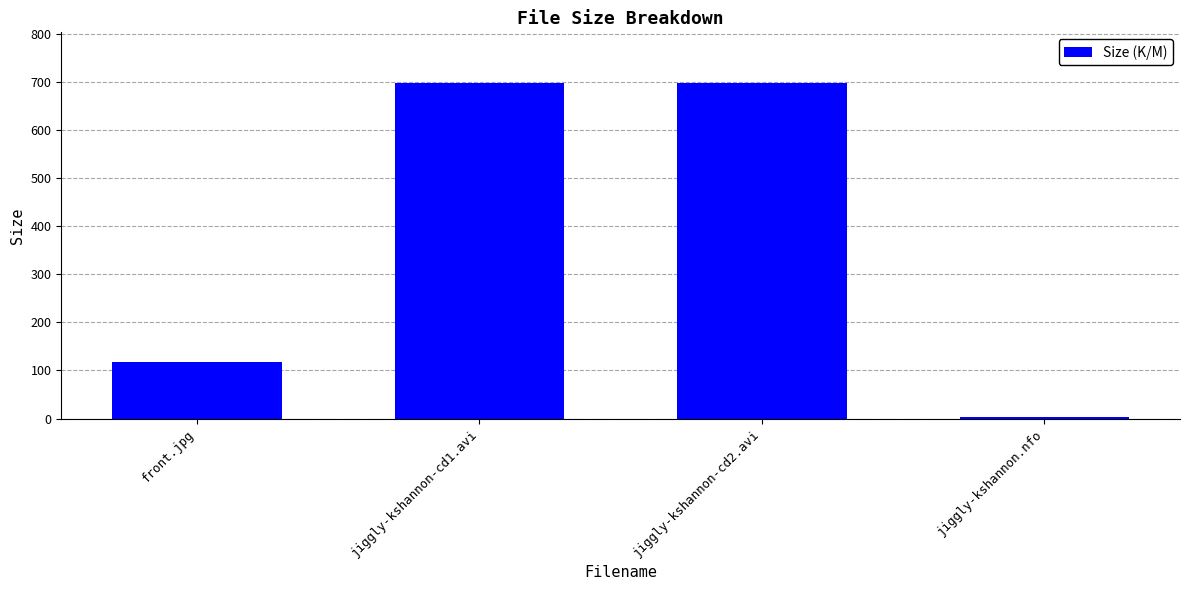

What is the ratio of the value at jiggly-kshannon-cd1.avi to the value at jiggly-kshannon-cd2.avi?

1.0